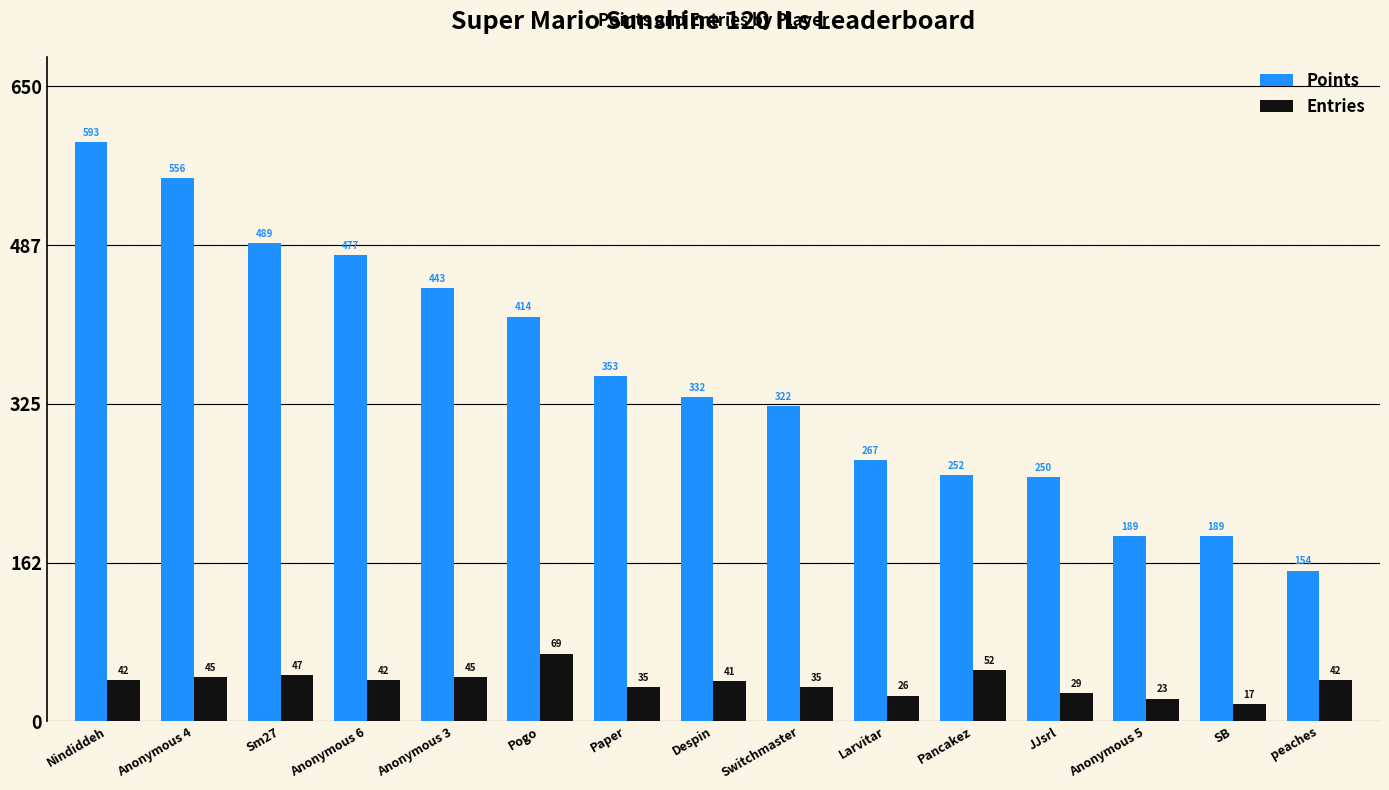

Where is Points nearest to the value 373?

Paper